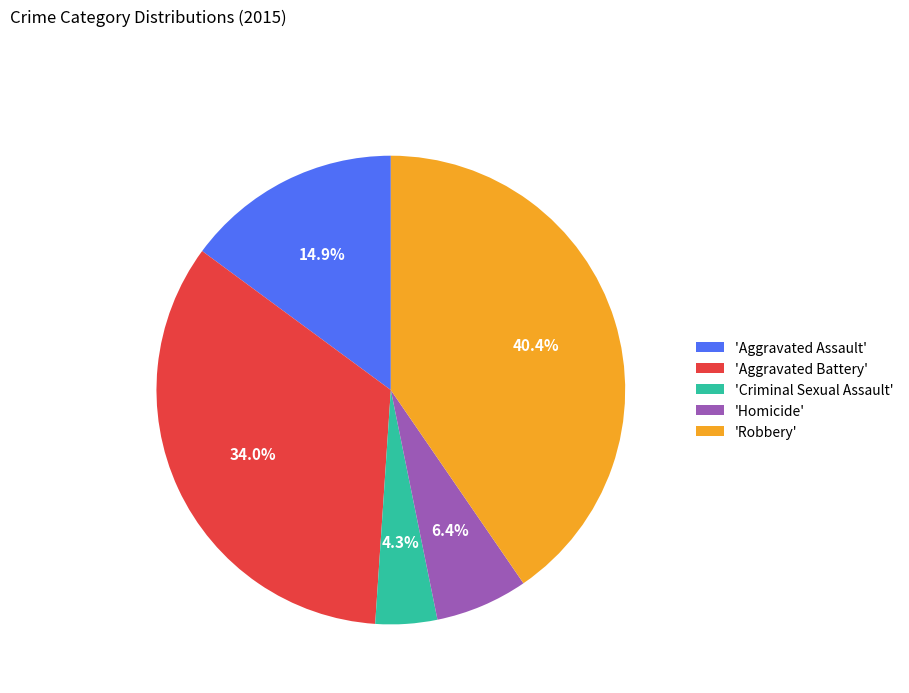

To the nearest percent, what is the difference between the largest and smallest slice percentages?

36%